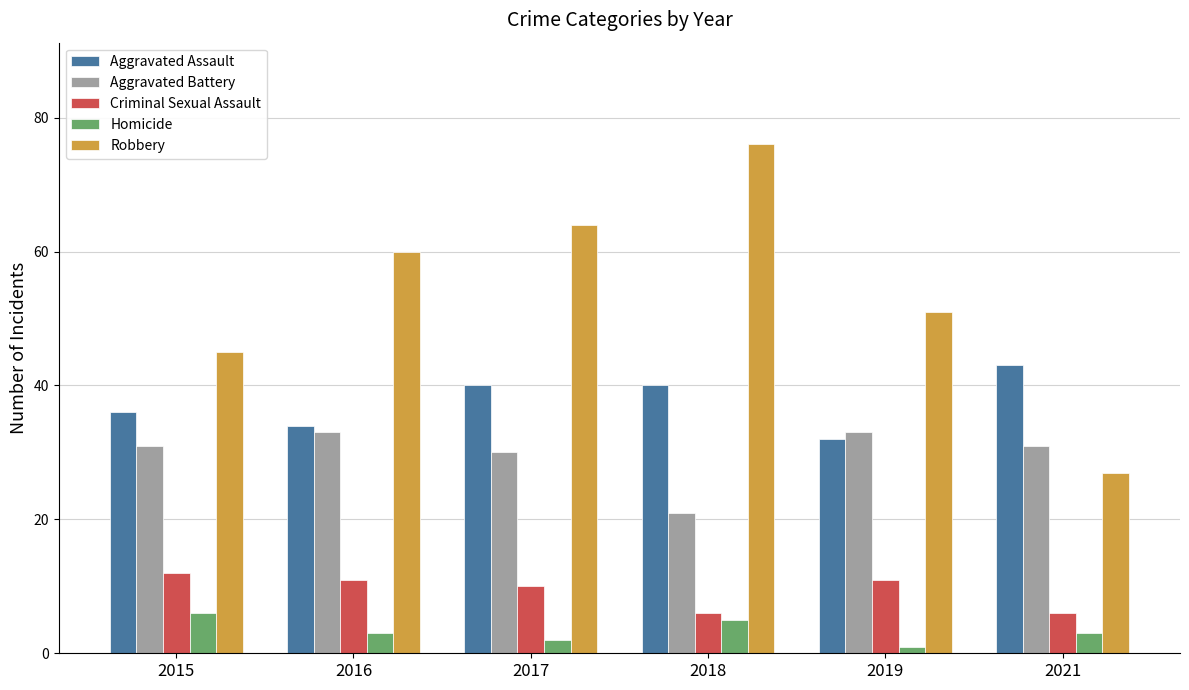

What is the approximate value of Aggravated Assault at 2017, to the nearest 10?

40